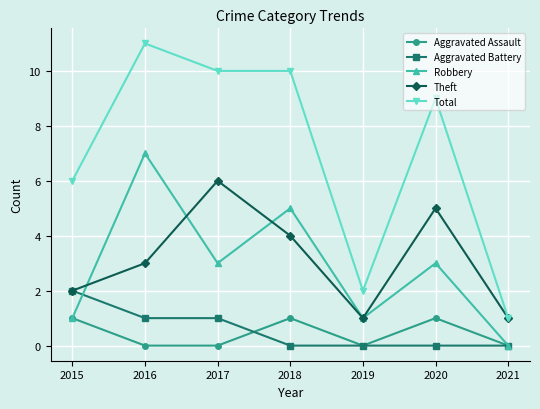

How many lines are shown in the chart?

5